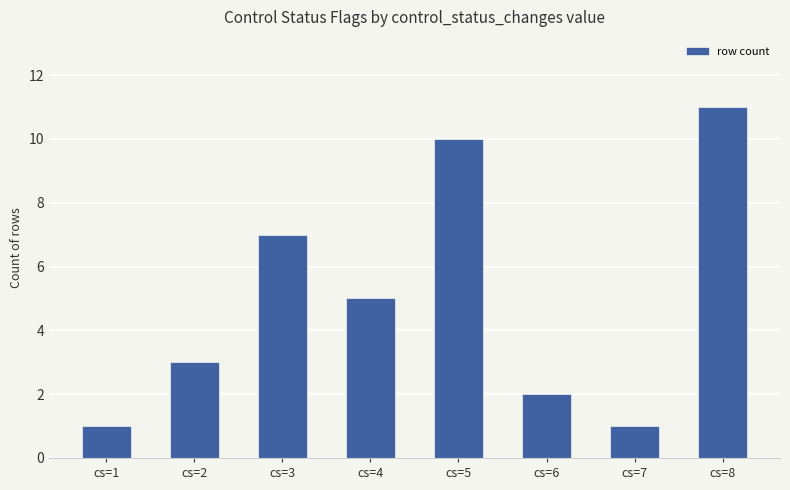

Reading right to left, what are all the values shown in this chart?

cs=8=11	cs=7=1	cs=6=2	cs=5=10	cs=4=5	cs=3=7	cs=2=3	cs=1=1